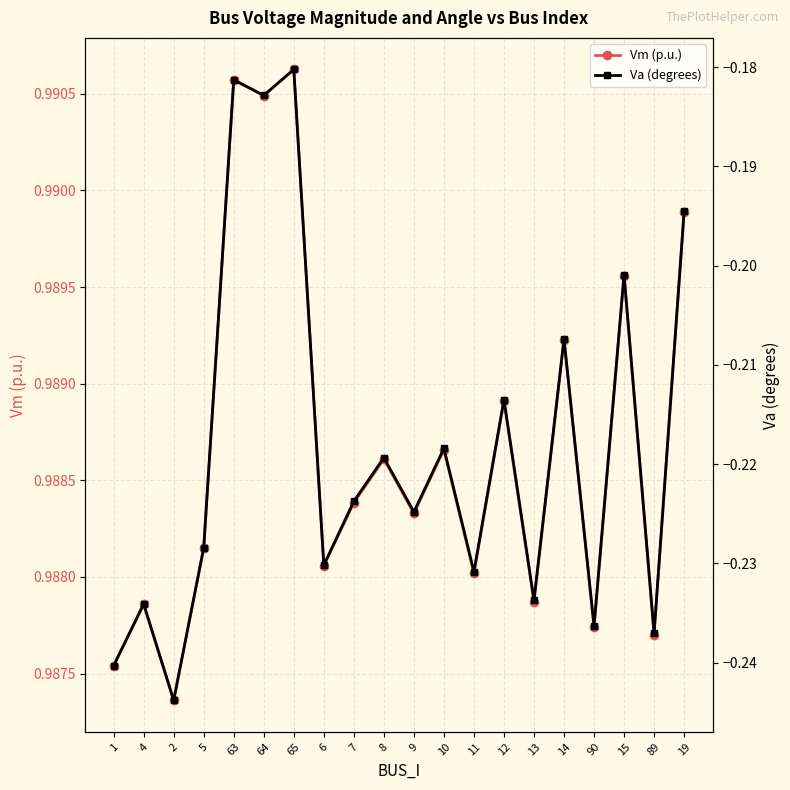

At which category does the chart reach its minimum across all series?

2